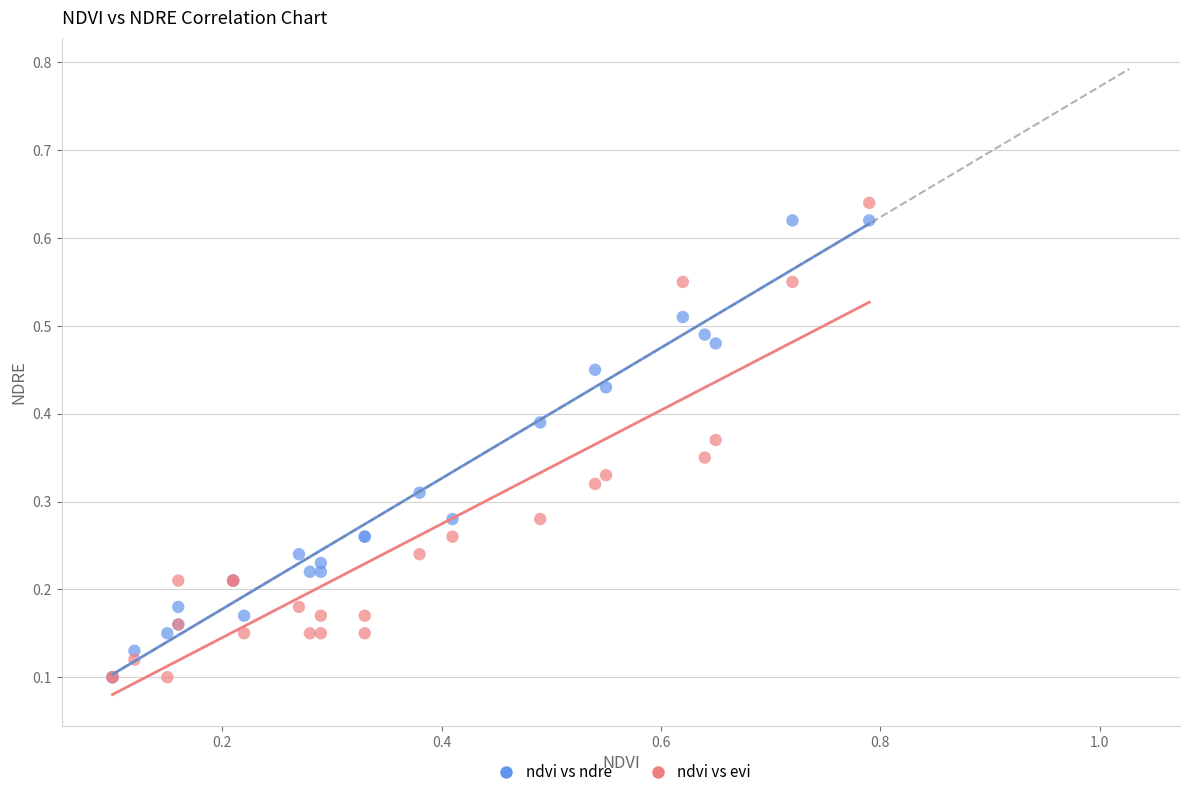

What are all the series names shown in the legend?

ndvi vs ndre, ndvi vs evi